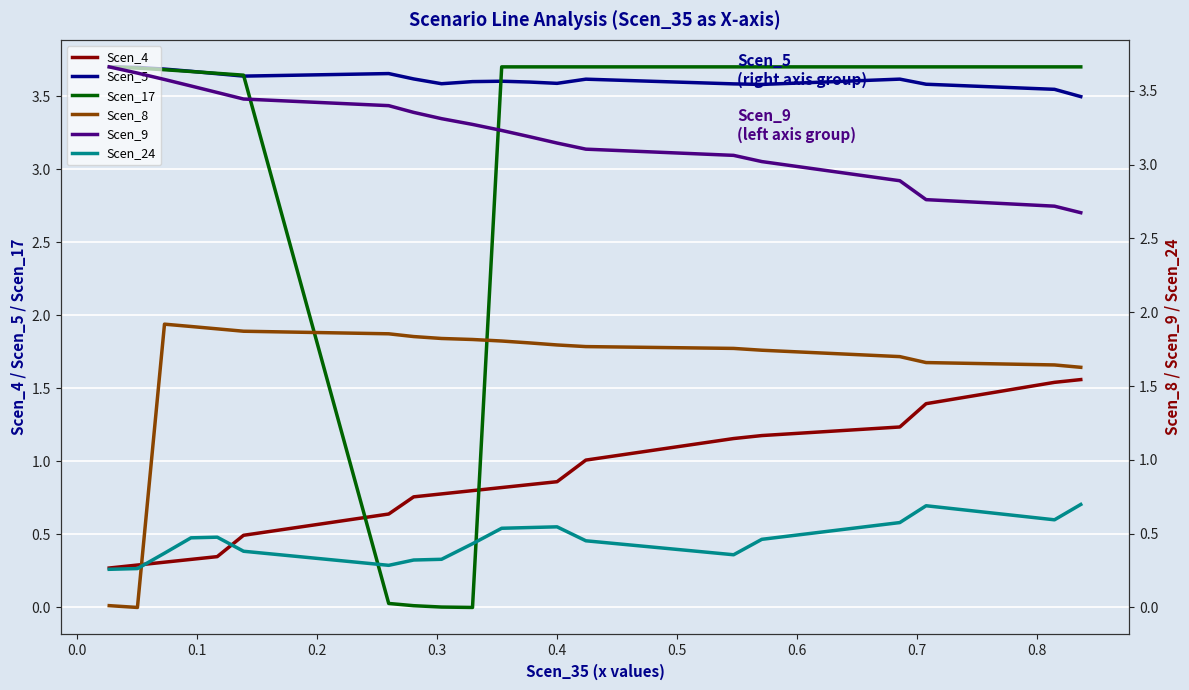

What is the difference between the second highest and second lowest values in the Scen_5 series?

0.1